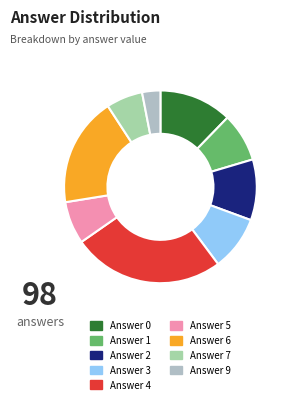

Is the sum of Answer 9 and Answer 7 greater than half?

No